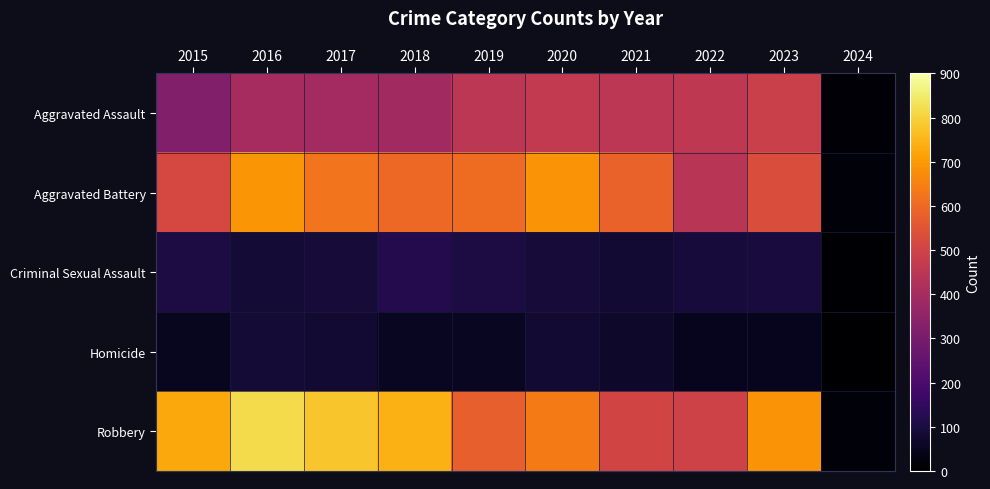

List the series in order of their peak value, highest first.

Robbery, Aggravated Battery, Aggravated Assault, Criminal Sexual Assault, Homicide